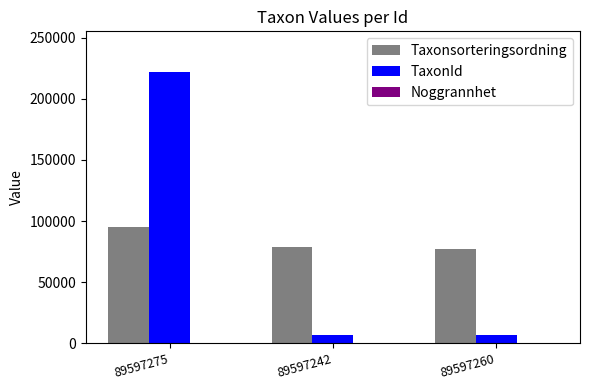

At which label does TaxonId first exceed 6464?

89597275